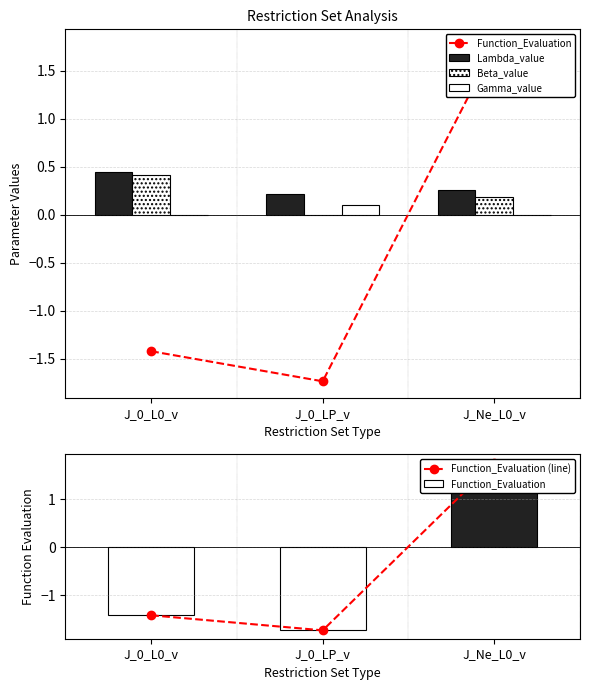

Count the Gamma_value values in the range 0 to 1.

3